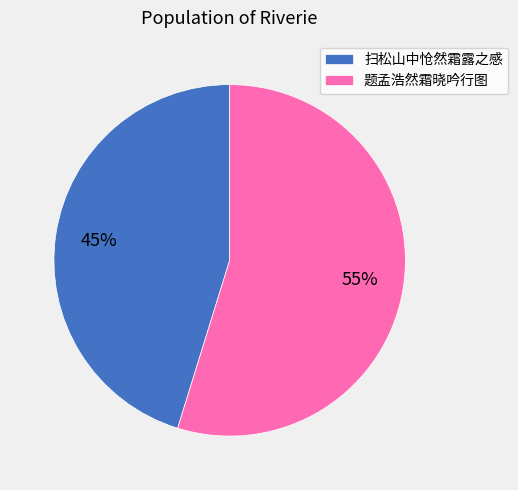

What percentage is the 题孟浩然霜晓吟行图 slice, to the nearest percent?

55%